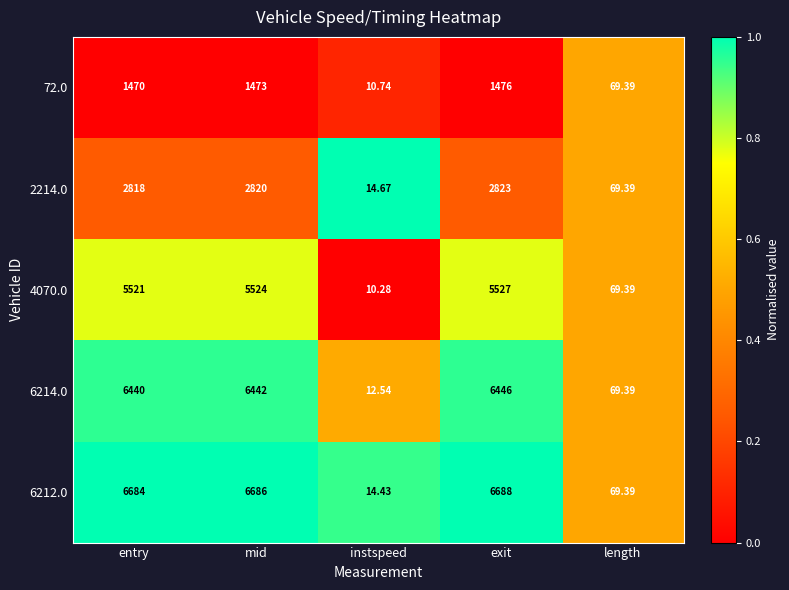

Is the value of 72.0 at mid greater than the value of 6214.0 at entry?

No